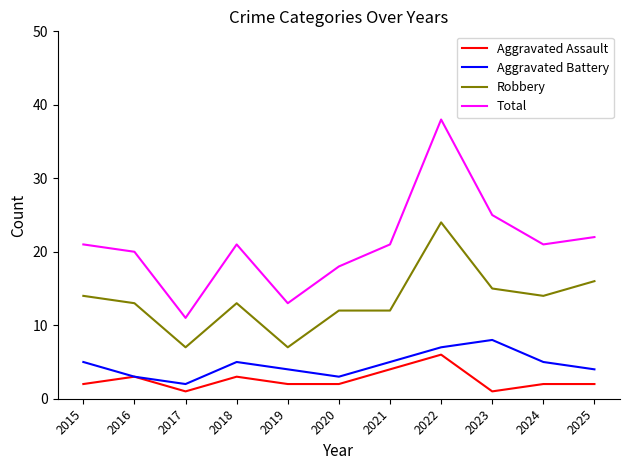

Reading right to left, list all the values displayed in this chart.

Aggravated Assault: 2025=2	2024=2	2023=1	2022=6	2021=4	2020=2	2019=2	2018=3	2017=1	2016=3	2015=2
Aggravated Battery: 2025=4	2024=5	2023=8	2022=7	2021=5	2020=3	2019=4	2018=5	2017=2	2016=3	2015=5
Robbery: 2025=16	2024=14	2023=15	2022=24	2021=12	2020=12	2019=7	2018=13	2017=7	2016=13	2015=14
Total: 2025=22	2024=21	2023=25	2022=38	2021=21	2020=18	2019=13	2018=21	2017=11	2016=20	2015=21